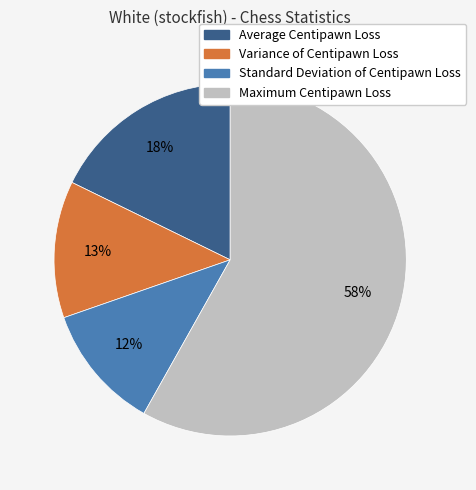

To the nearest percent, what is the average slice percentage?

25%